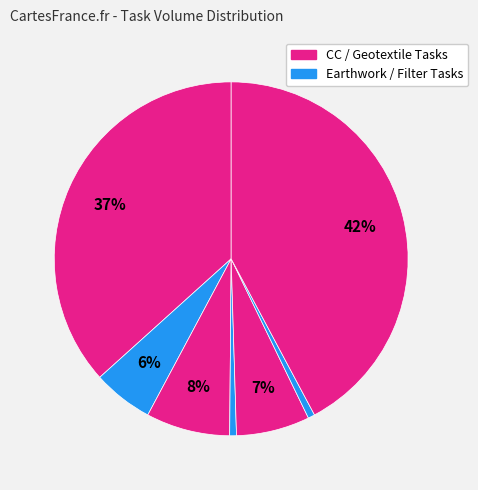

How many slices are in this pie chart?

7